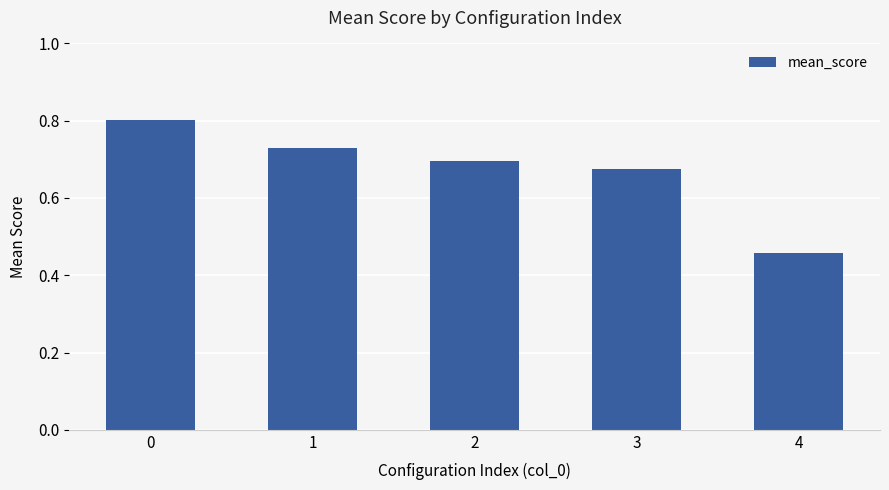

Rank the categories by value from highest to lowest.

0, 1, 2, 3, 4